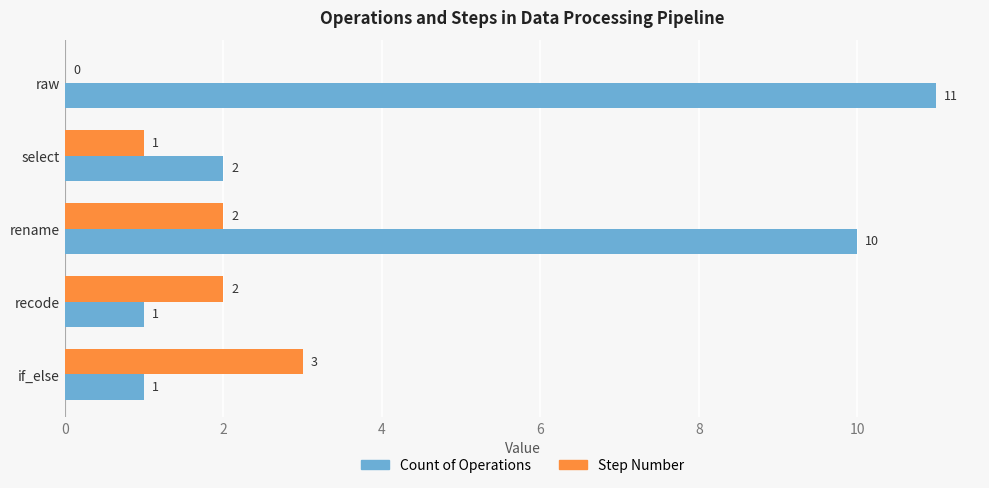

Which series has the largest total across all categories?

Count of Operations